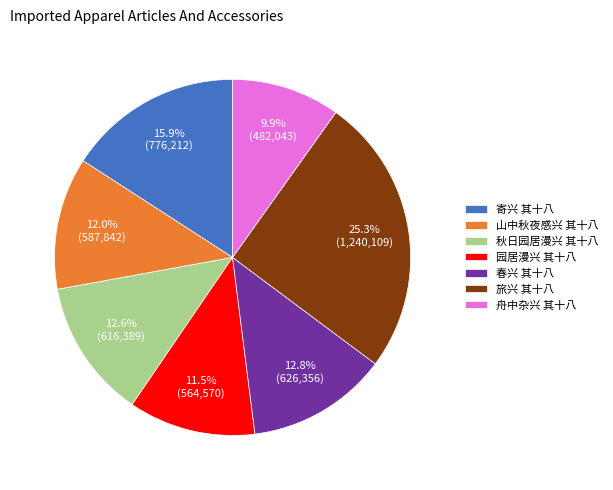

Which category has the smallest portion of the pie?

舟中杂兴 其十八